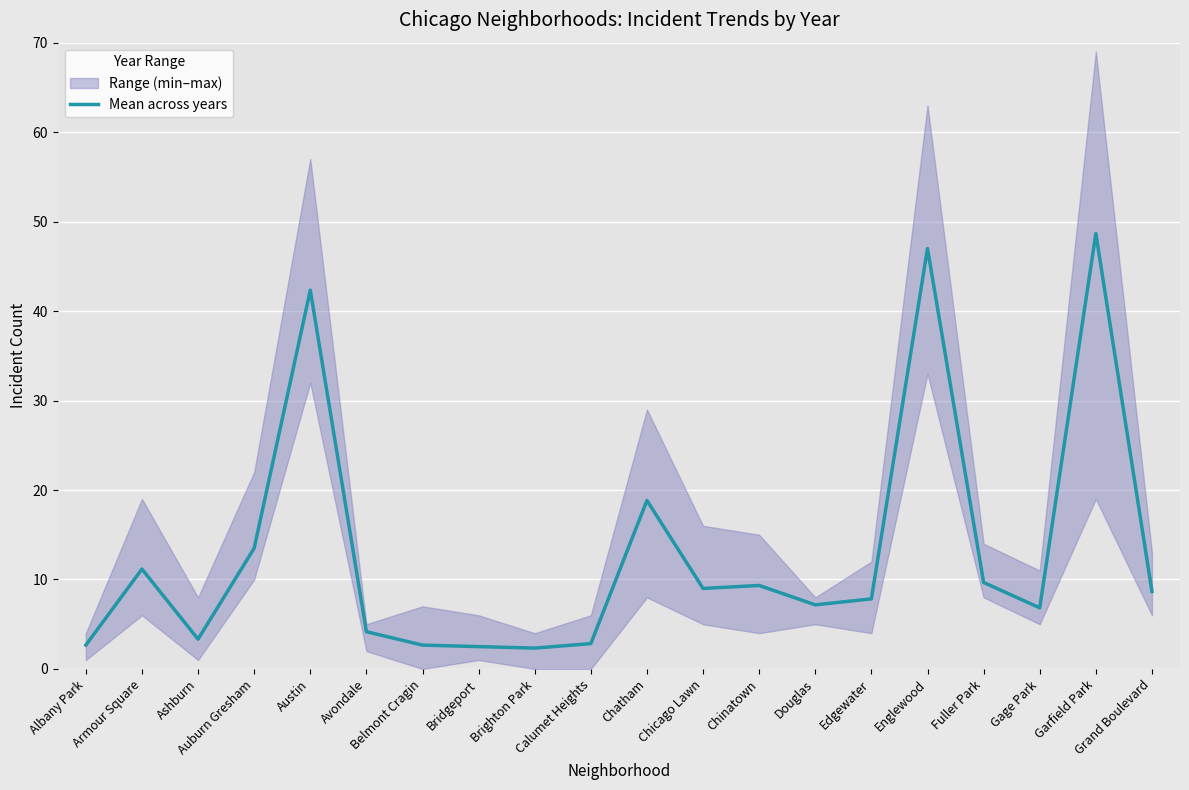

What is the average value?

13.0